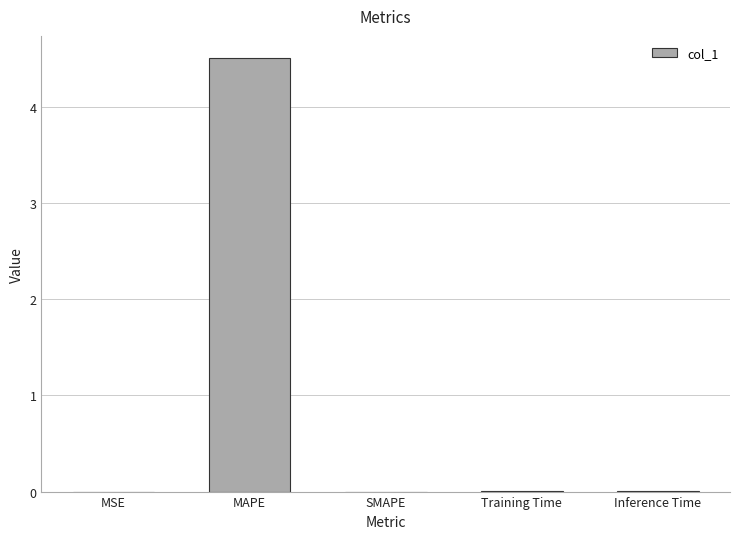

What is the greatest value displayed?

4.5